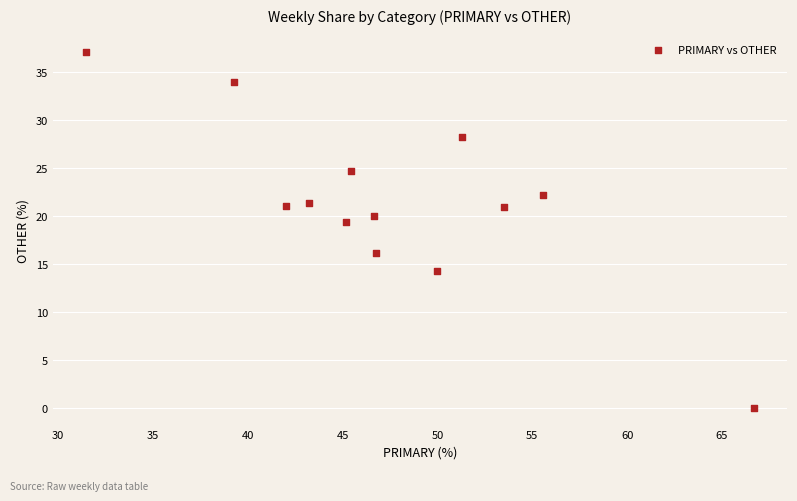

What Y value in the scatter plot is closest to 18?

19.4